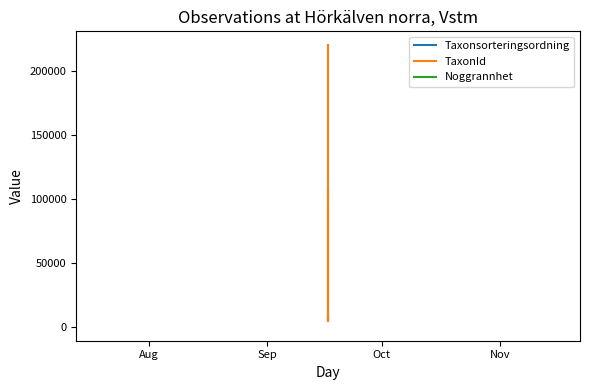

True or false: Taxonsorteringsordning and Noggrannhet intersect in this chart.

False